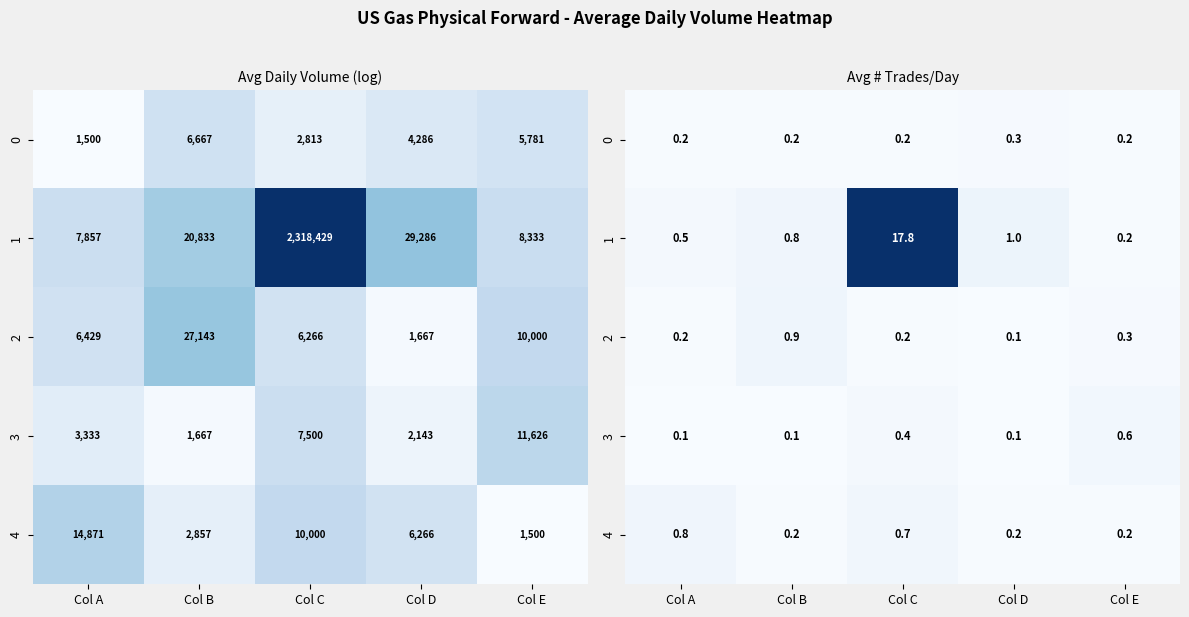

What is the highest value of the 1 series?

17.8